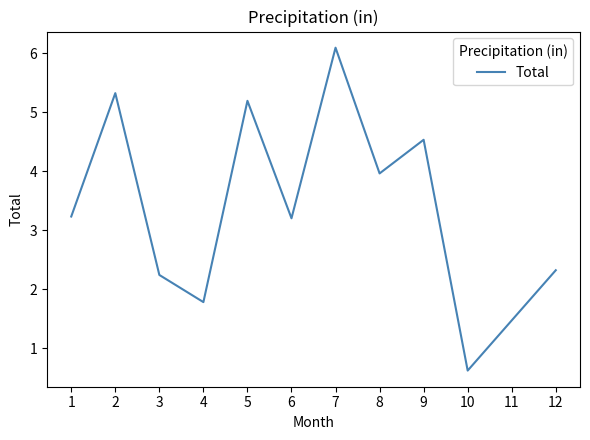

How many categories are shown in the chart?

12